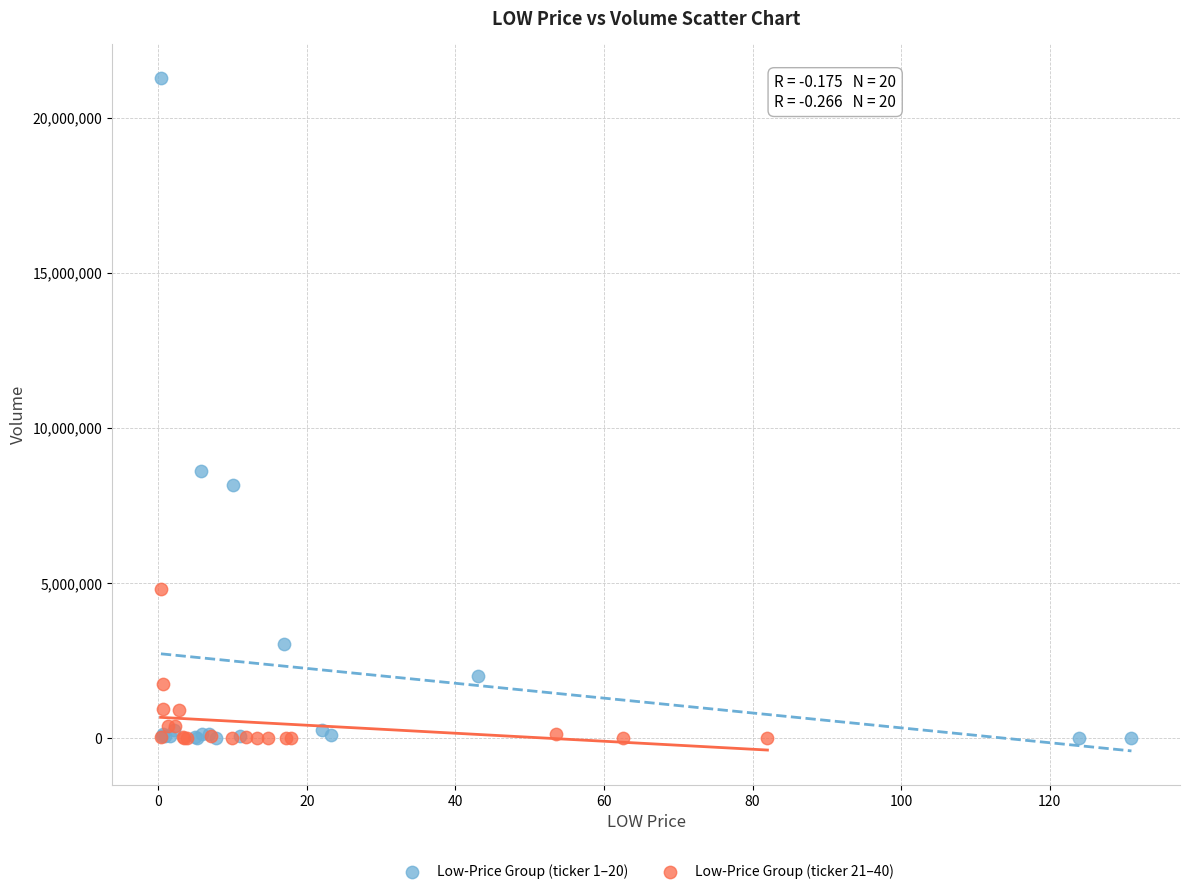

Which series contains the highest Y value?

Low-Price Group (ticker 1–20)